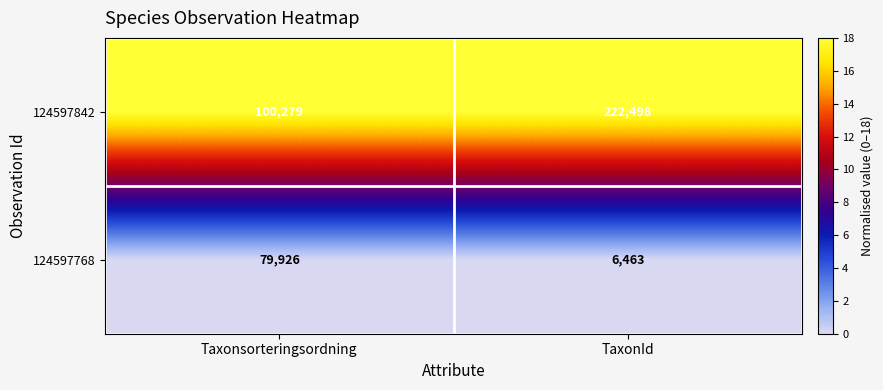

What is the total value across all series at Taxonsorteringsordning?

180205